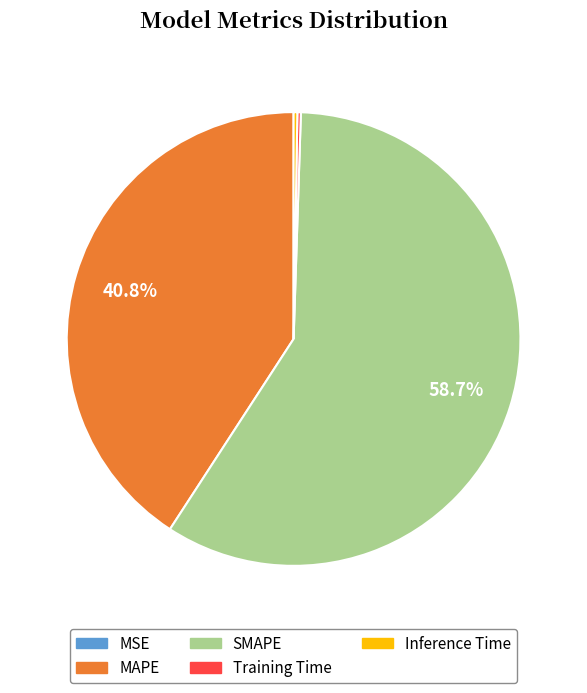

What is the largest slice in the pie chart?

SMAPE